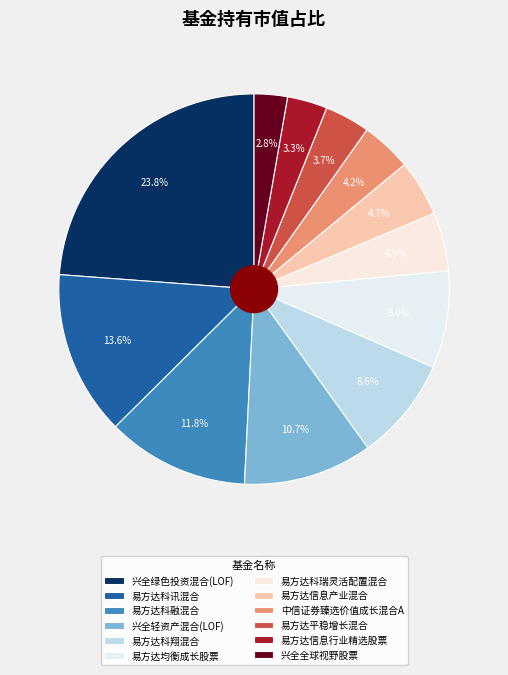

True or false: 中信证券臻选价值成长混合A accounts for 4% of the total.

True